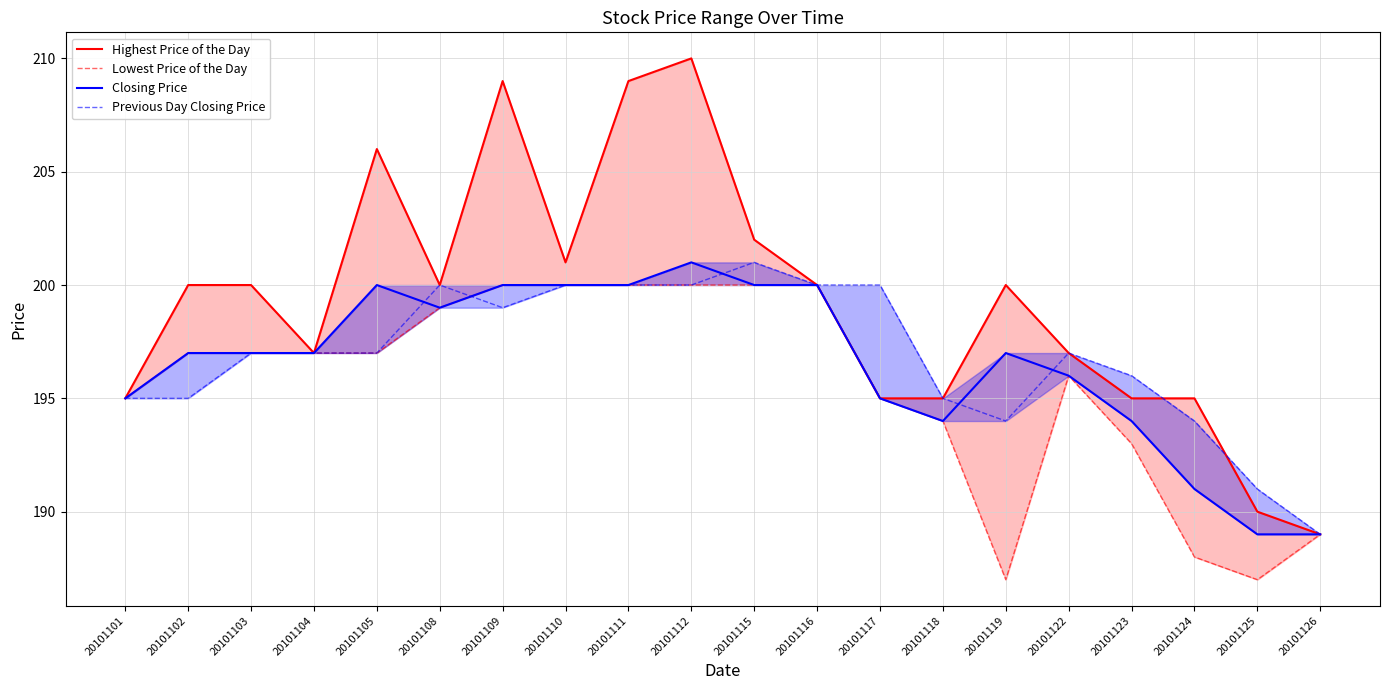

What are all the series names shown in the legend?

Highest Price of the Day, Lowest Price of the Day, Closing Price, Previous Day Closing Price